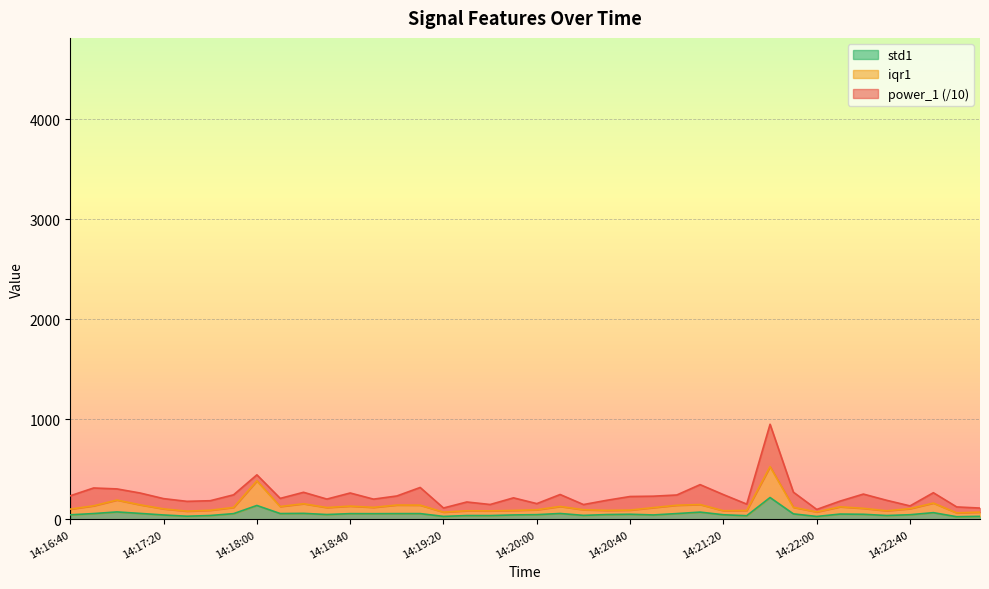

Which category has the highest value in the std1 series?

14:21:40